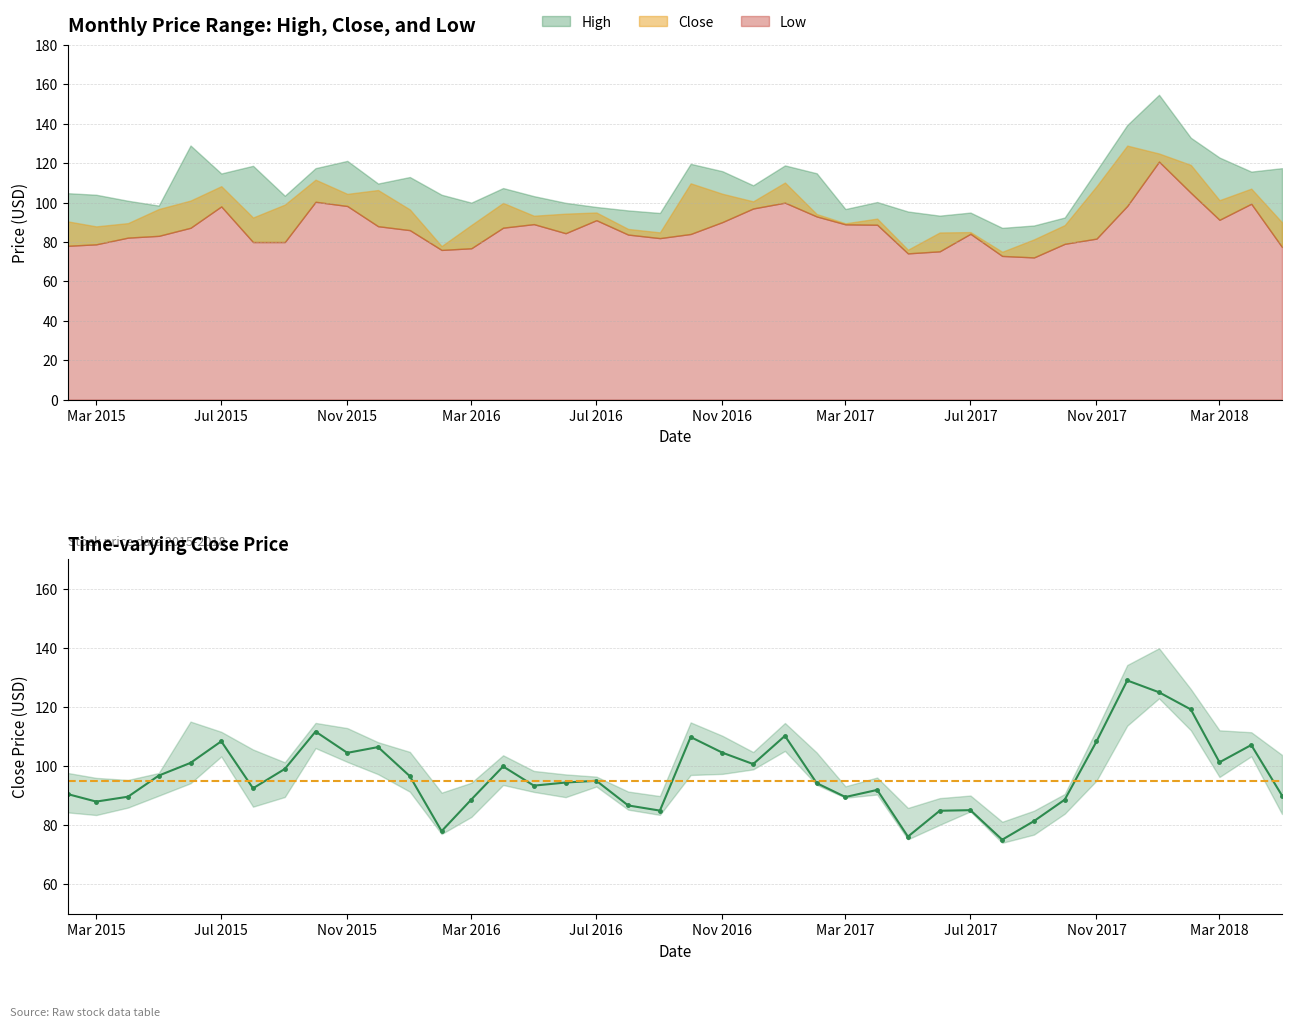

Reading left to right, extract all data points from this chart.

High: 104.8	104.0	101.0	98.5	129.0	114.8	118.7	103.5	117.5	121.2	109.7	113.0	104.0	100.0	107.4	103.3	99.9	97.8	96.0	94.8	119.7	116.0	108.8	118.9	114.9	96.8	100.3	95.5	93.4	95.0	87.2	88.4	92.5	116.2	139.4	154.8	132.9	122.9	115.8	117.5
Close: 90.5	88.0	89.6	96.8	101.0	108.3	92.5	99.0	111.7	104.5	106.4	96.5	78.0	88.7	99.8	93.3	94.4	95.0	86.7	84.9	109.8	104.5	100.7	110.2	94.2	89.5	91.9	76.1	84.8	85.0	75.0	81.3	88.6	108.3	128.9	125.0	119.2	101.2	107.1	90.0
Low: 78.1	78.8	82.2	83.2	87.2	98.1	80.0	80.0	100.5	98.3	88.0	86.0	76.0	76.8	87.3	89.1	84.5	91.1	83.8	82.0	84.1	90.2	97.0	100.0	93.0	89.0	88.8	74.2	75.3	84.2	73.0	72.2	79.1	81.8	98.3	120.8	105.0	91.3	99.5	77.5